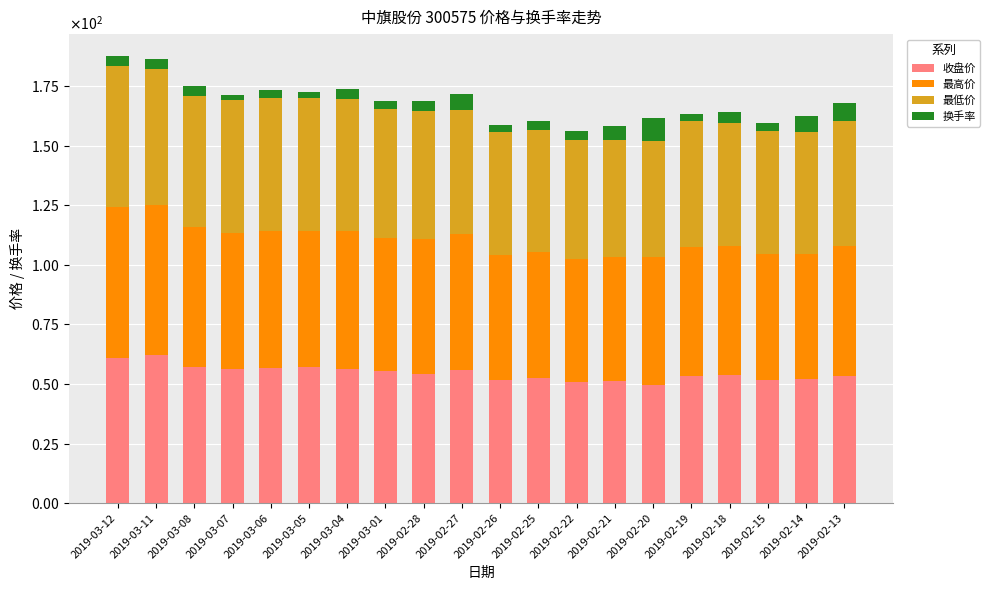

Does the chart contain any negative values?

No